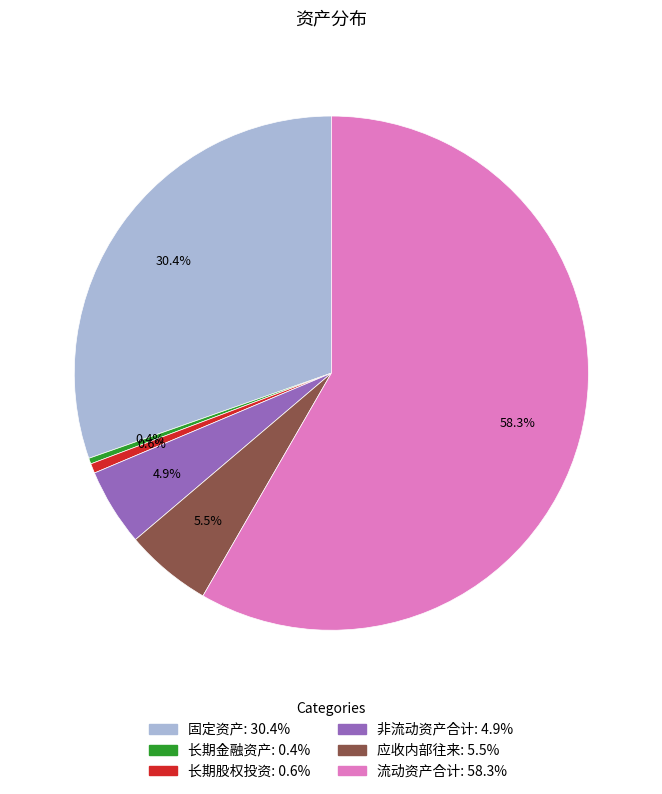

To the nearest percent, what is the average slice percentage?

17%